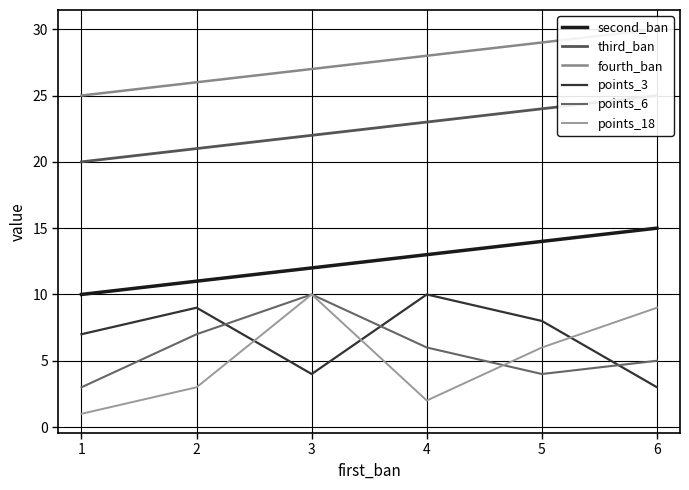

At 1, list the series in order from largest to smallest.

fourth_ban, third_ban, second_ban, points_3, points_6, points_18